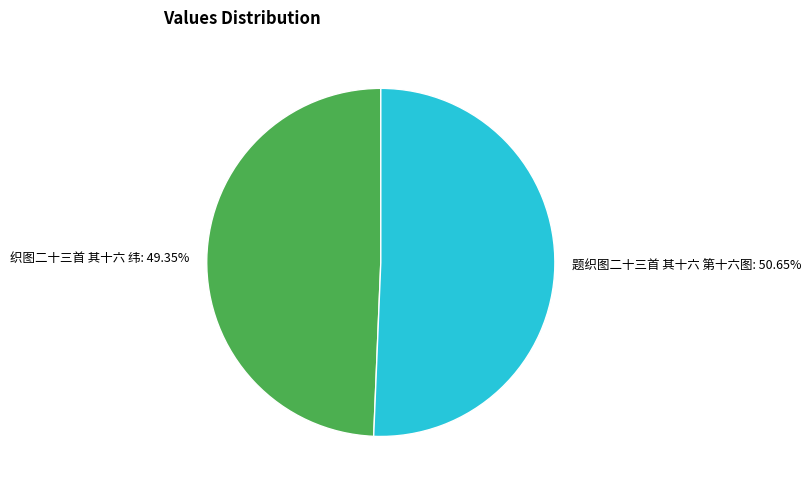

Which slice is the smallest?

织图二十三首 其十六 纬